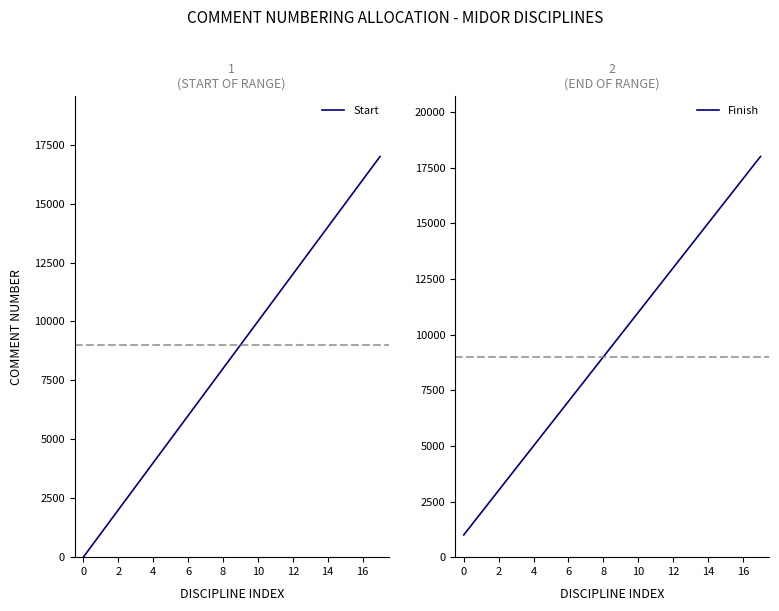

Which series has the largest total across all categories?

Finish